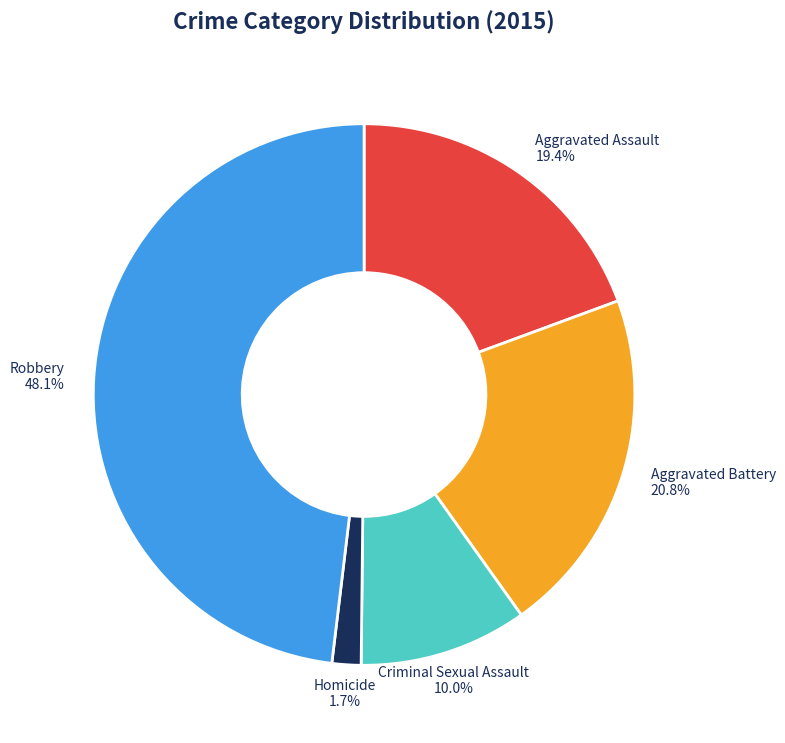

Combined, do Aggravated Battery and Aggravated Assault account for over 50%?

No